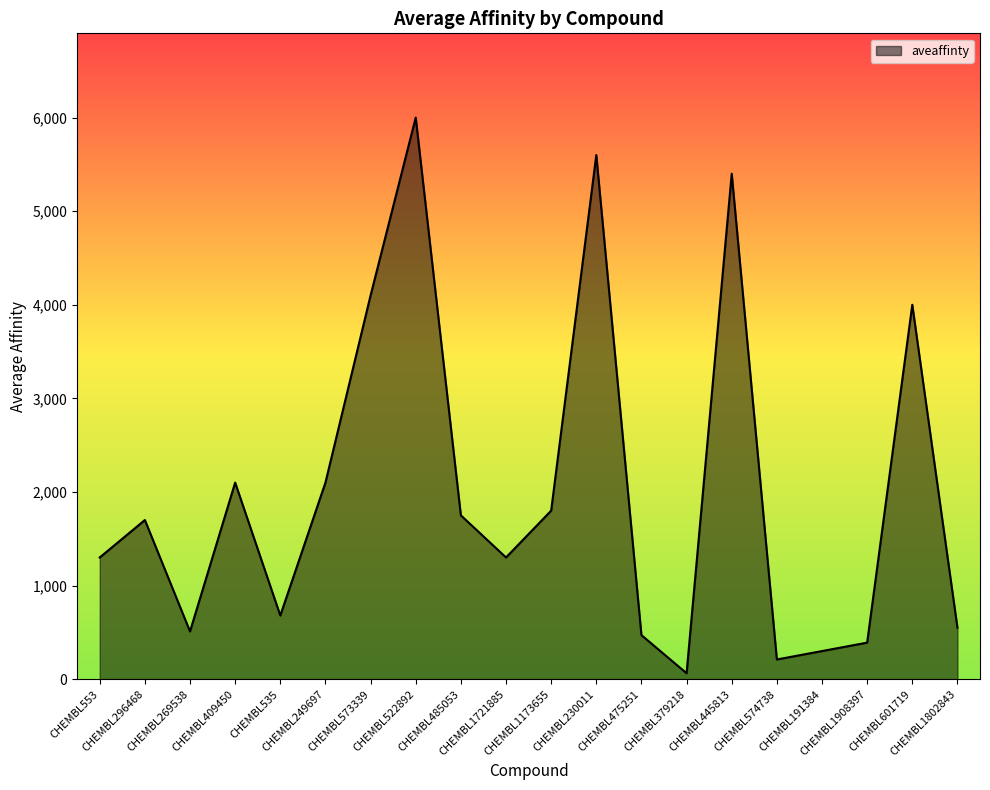

What is the greatest value displayed?

6000